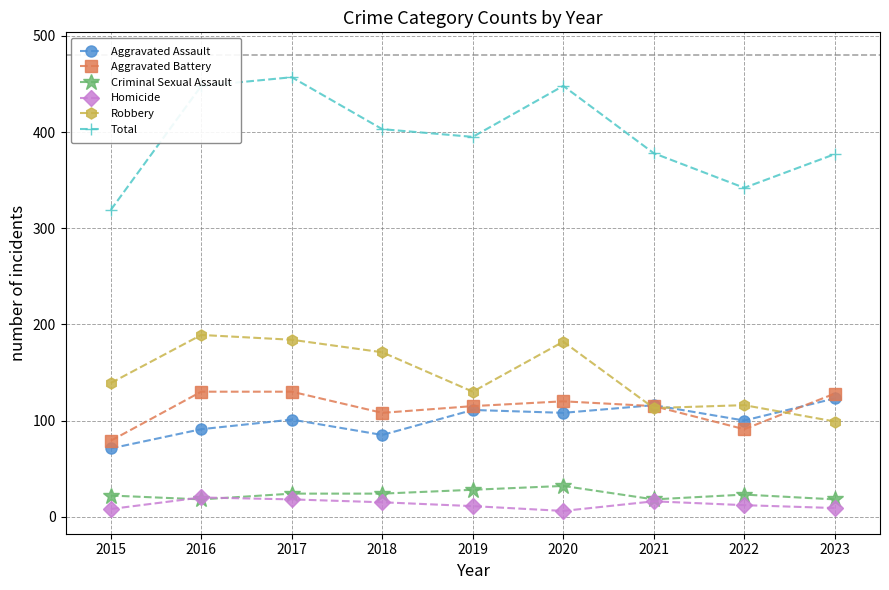

How many data points does each series have?

9